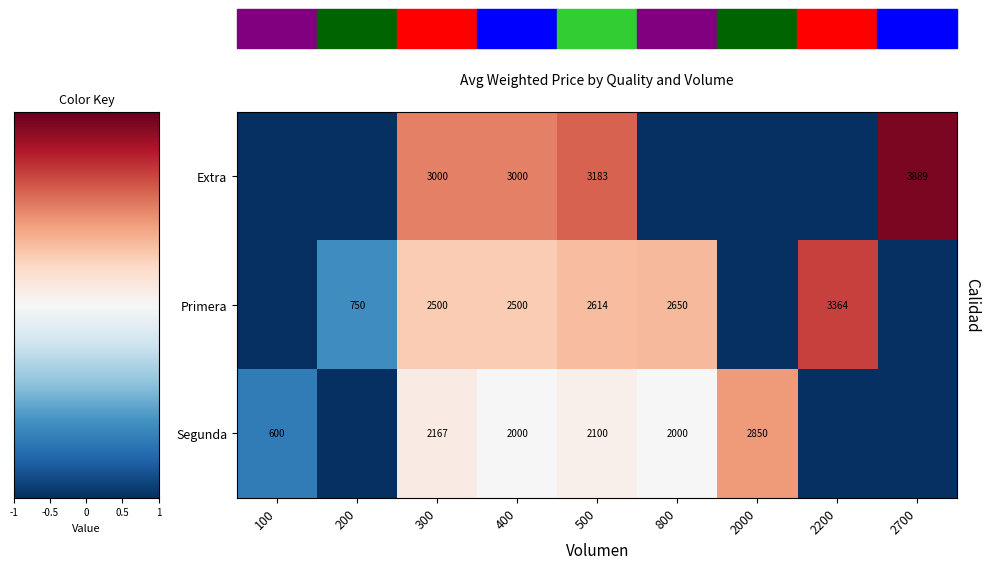

What is the total value across all series at 400?

7500